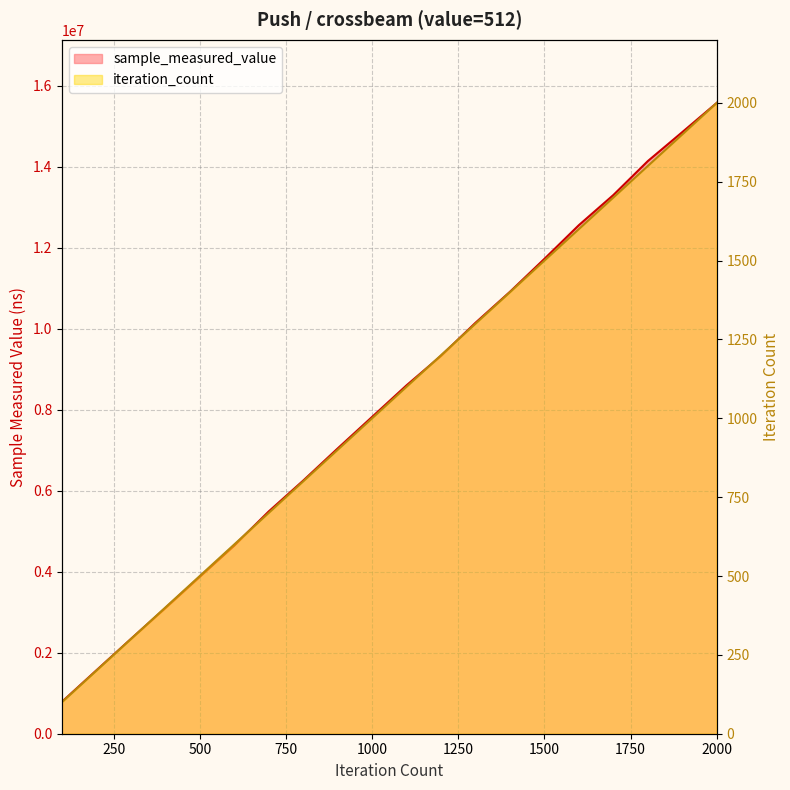

The iteration_count series shows 2000 at 2000. True or false?

True